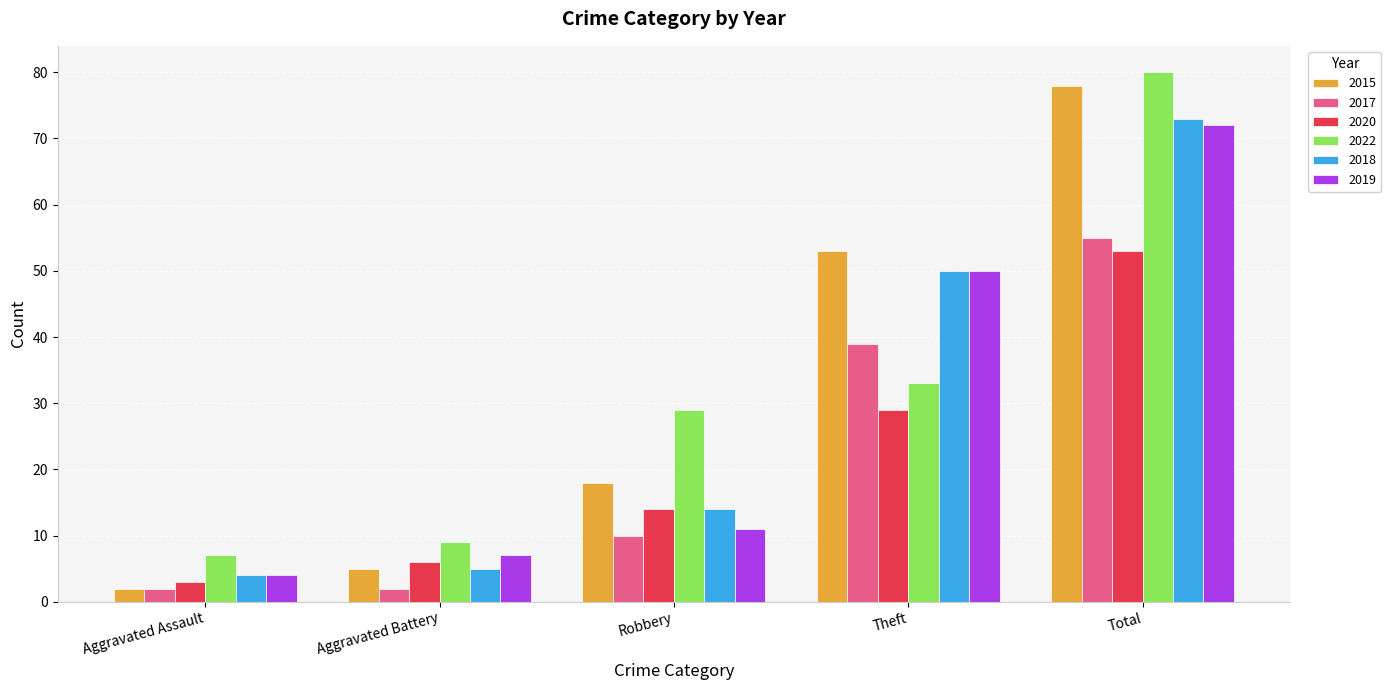

Between Aggravated Battery and Robbery, which series saw the biggest shift?

2022